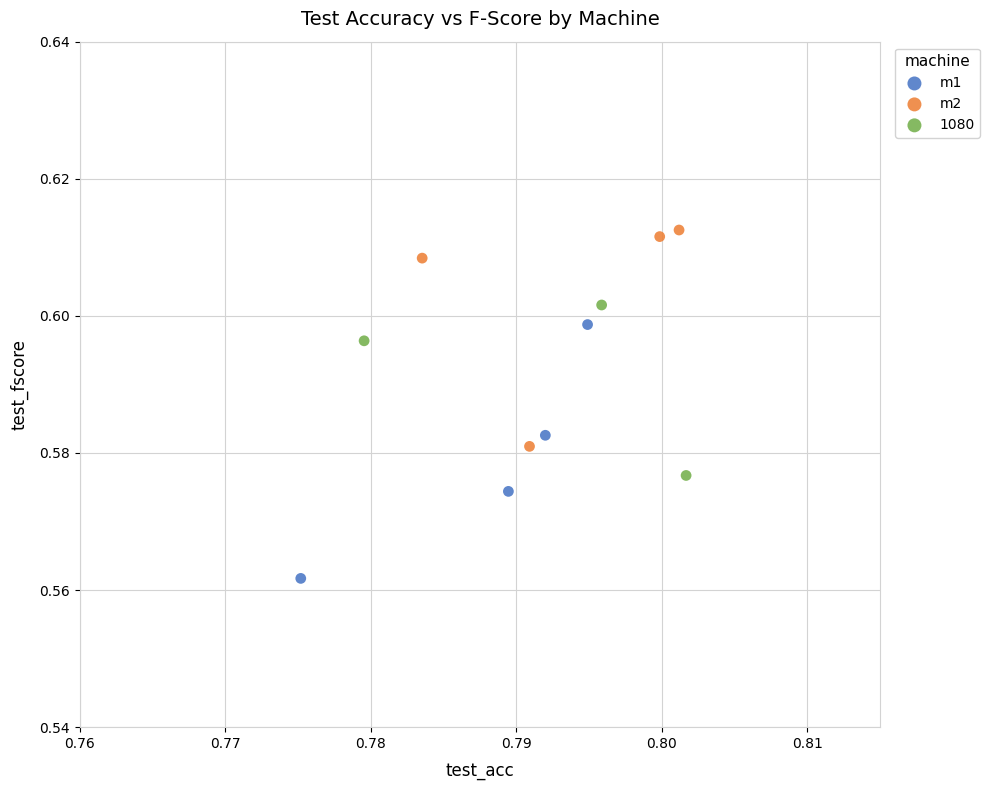

What are all the series names shown in the legend?

m1, m2, 1080